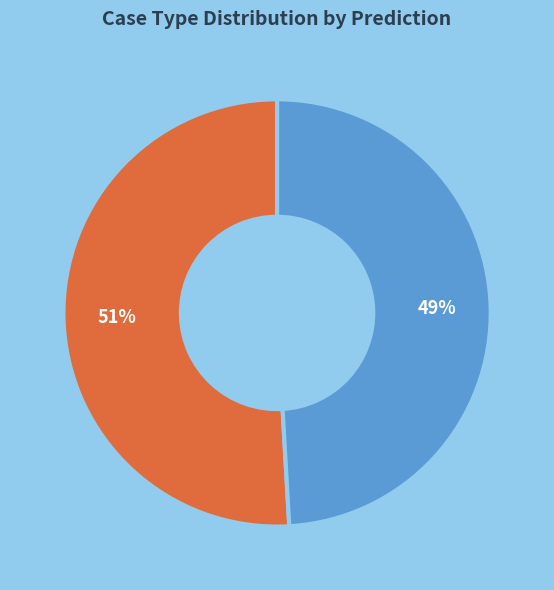

To the nearest percent, what is the average slice percentage?

50%